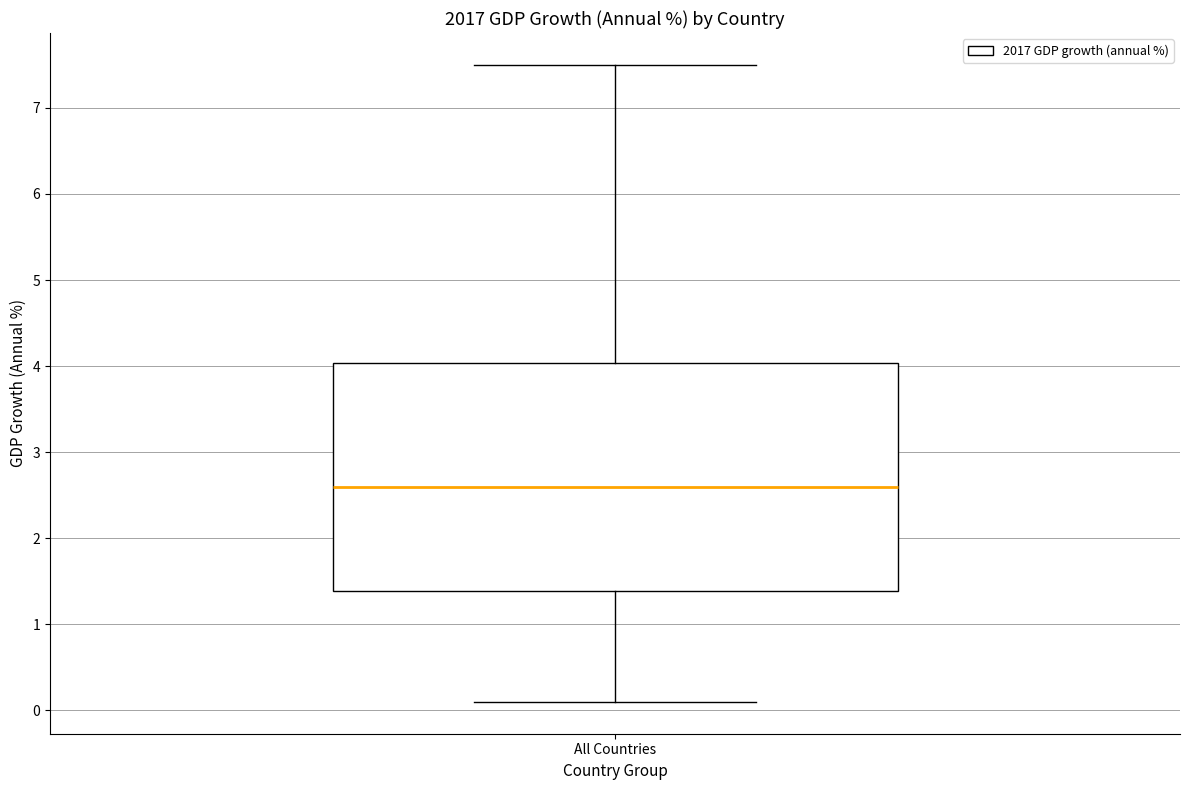

Read this box plot against the y-axis: the position of the median line, the range covered by the box, and the ends of both whiskers. The values are not printed on the chart, so give them approximately, as read against the axis.

median 2.6, box 1.4 to 4.0, whiskers 0.1 to 7.5